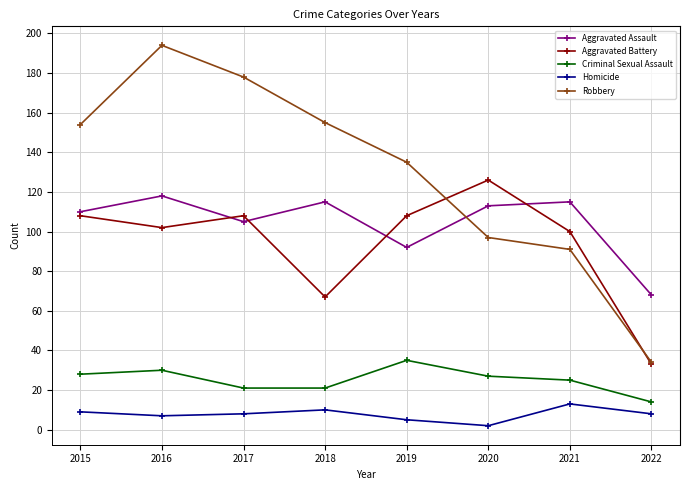

Rank the series by their maximum value, from highest to lowest.

Robbery, Aggravated Battery, Aggravated Assault, Criminal Sexual Assault, Homicide